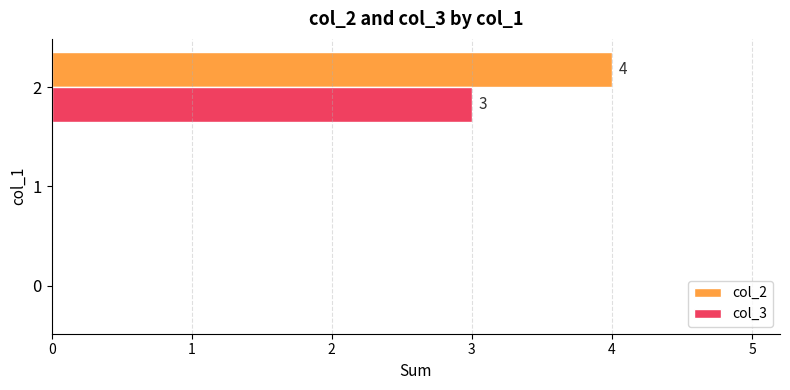

The value of col_3 at 2 is 3. True or false?

True